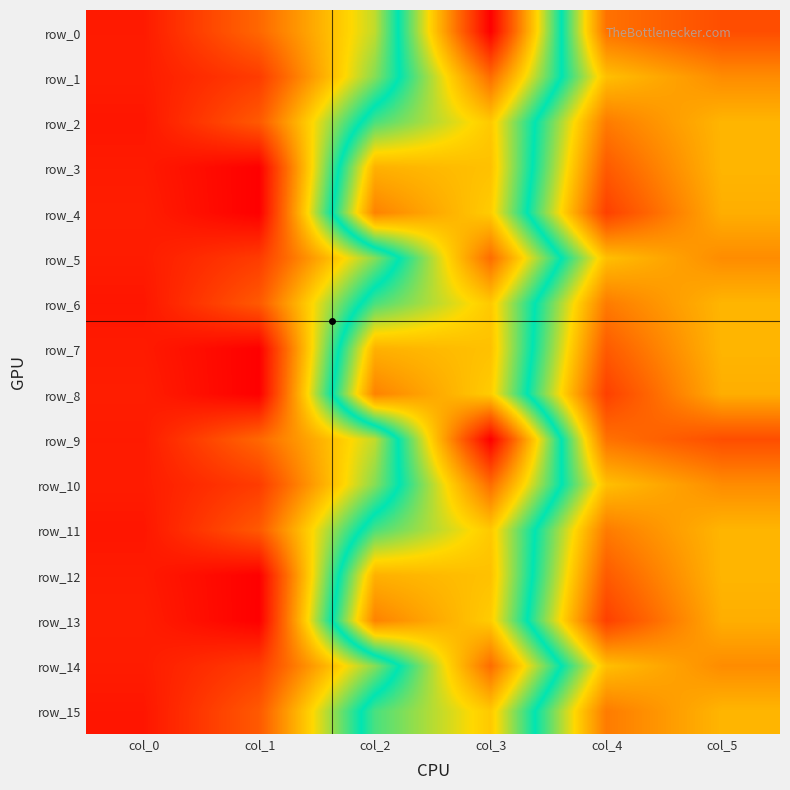

Reading left to right, transcribe all the data shown in this chart.

row_0: 23.5	89.3	196.9	525.7	97.2	67.4
row_1: 24.6	52.1	217.1	432.7	156.3	117.2
row_2: 19.5	77.5	287.7	362.1	104.4	148.8
row_3: 23.5	0.5	380.5	368.1	78.5	148.8
row_4: 26.3	0.0	415.6	359.4	55.4	143.3
row_5: 24.6	52.1	217.1	432.7	156.3	117.2
row_6: 19.5	77.5	287.7	362.1	104.4	148.8
row_7: 23.5	0.5	380.5	368.1	78.5	148.8
row_8: 26.3	0.0	415.6	359.4	55.4	143.3
row_9: 23.5	89.3	196.9	525.7	97.2	67.4
row_10: 24.6	52.1	217.1	432.7	156.3	117.2
row_11: 19.5	77.5	287.7	362.1	104.4	148.8
row_12: 23.5	0.5	380.5	368.1	78.5	148.8
row_13: 26.3	0.0	415.6	359.4	55.4	143.3
row_14: 24.6	52.1	217.1	432.7	156.3	117.2
row_15: 19.5	77.5	287.7	362.1	104.4	148.8